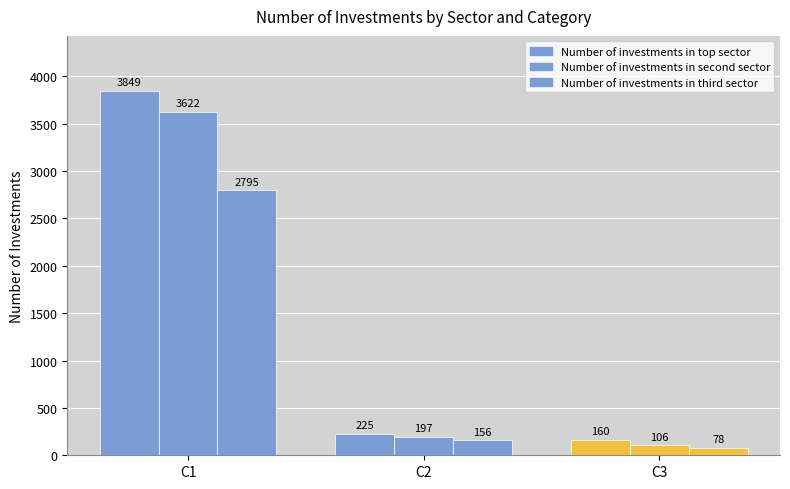

Is it true that Number of investments in second sector equals 197 at C2?

True